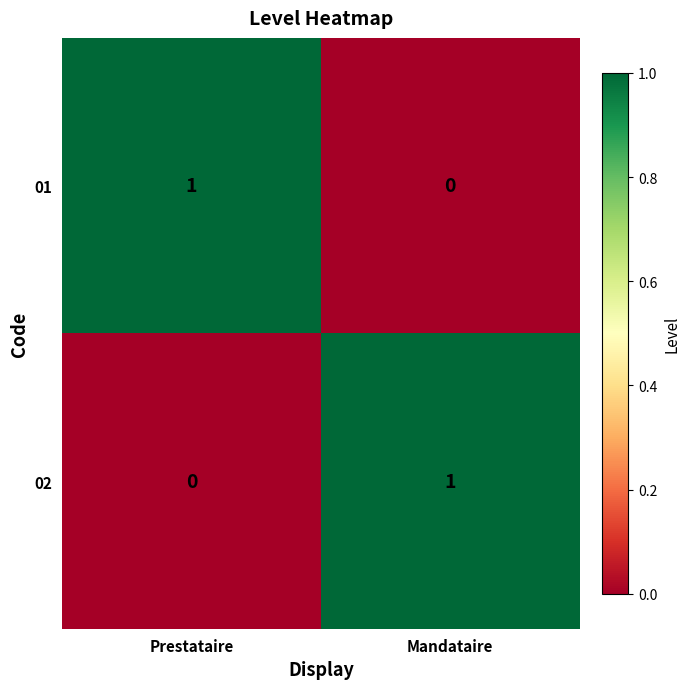

At Mandataire, list the series in order from largest to smallest.

02, 01